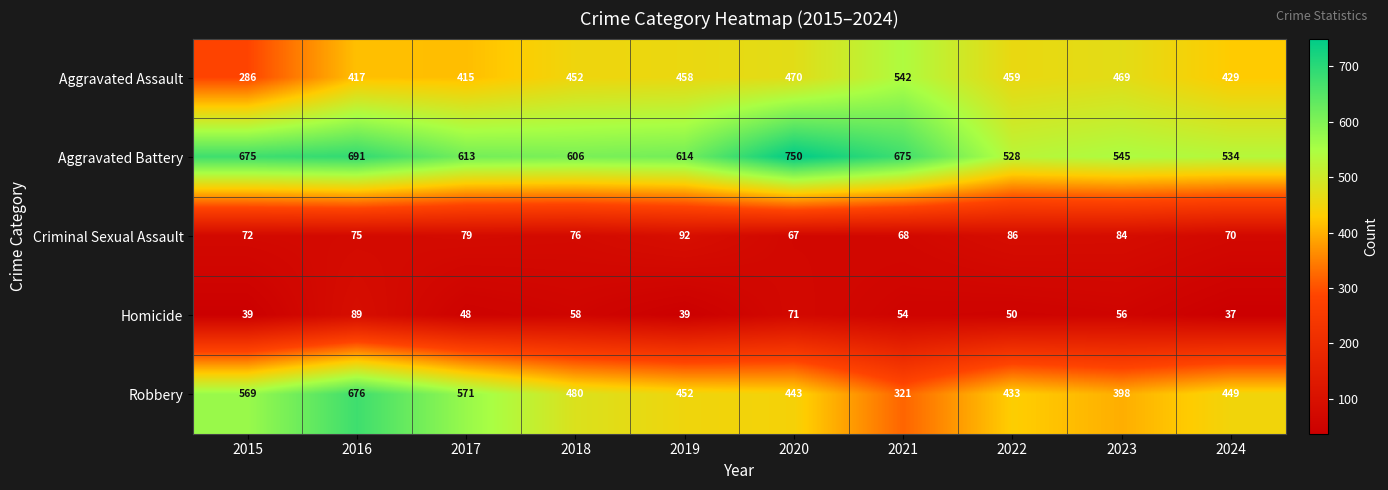

The Aggravated Battery series shows 1043 at 2021. True or false?

False